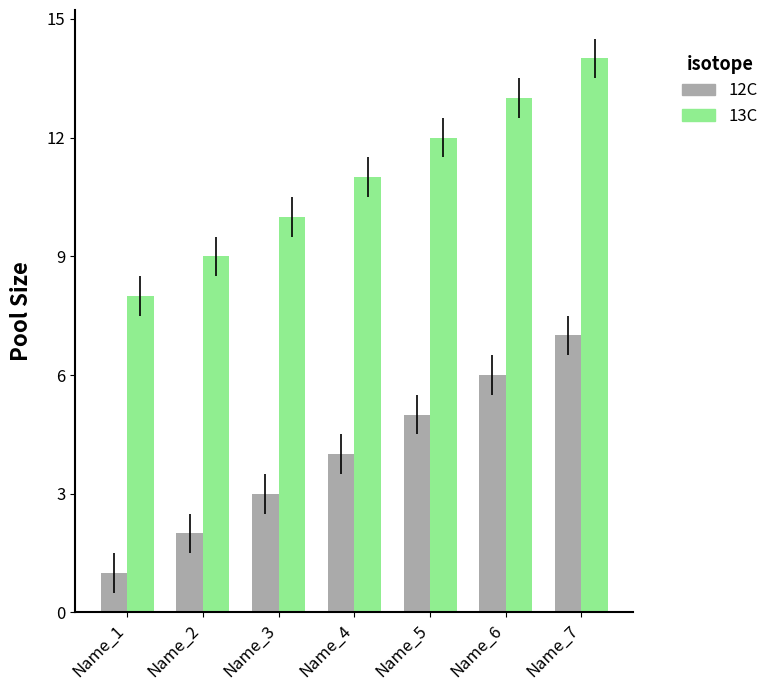

What is the sum of all 13C values?

77